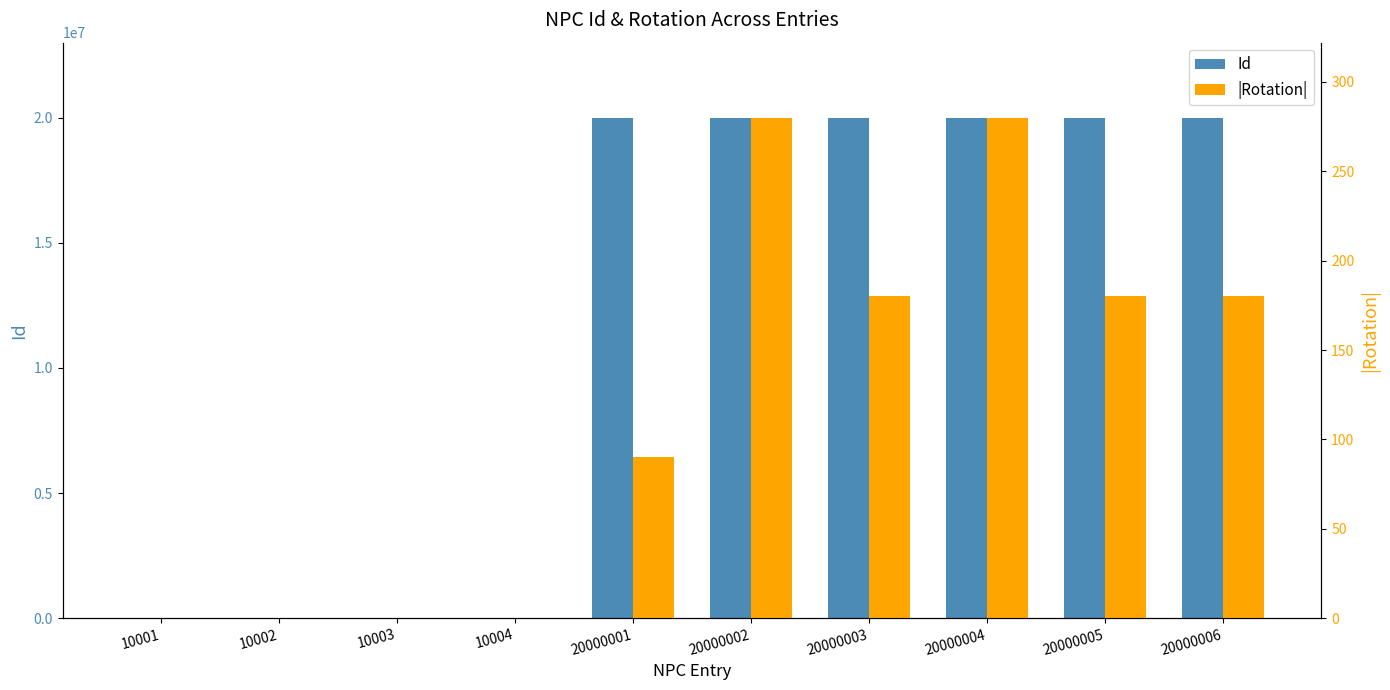

Is it true that Id equals 3819 at 10002?

False